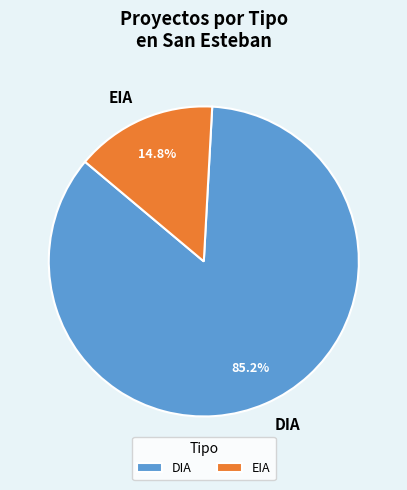

Count the number of slices in the pie.

2